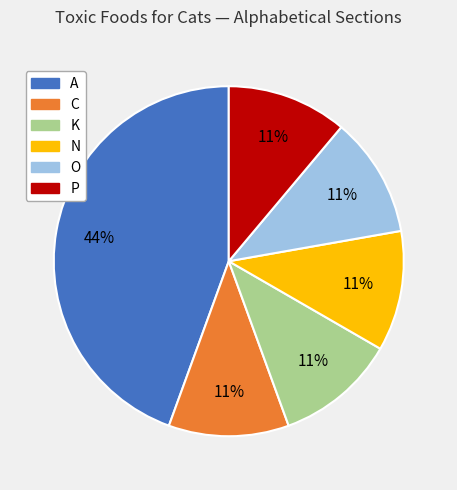

Do P and A together represent more than half of the pie?

Yes